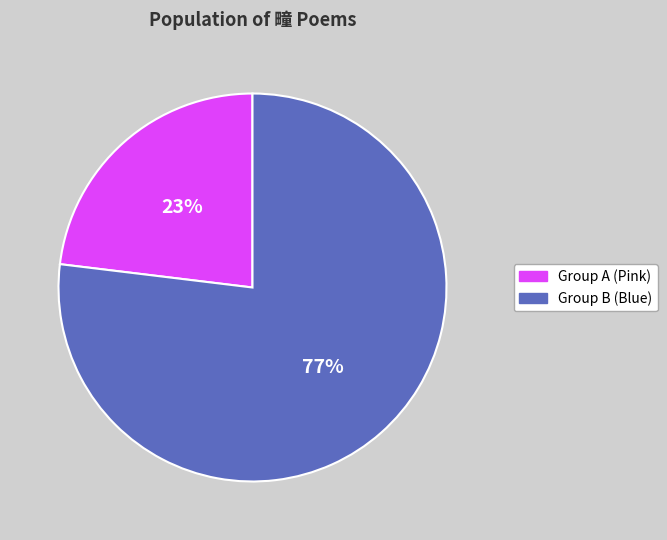

To the nearest percent, what is the average slice percentage?

50%